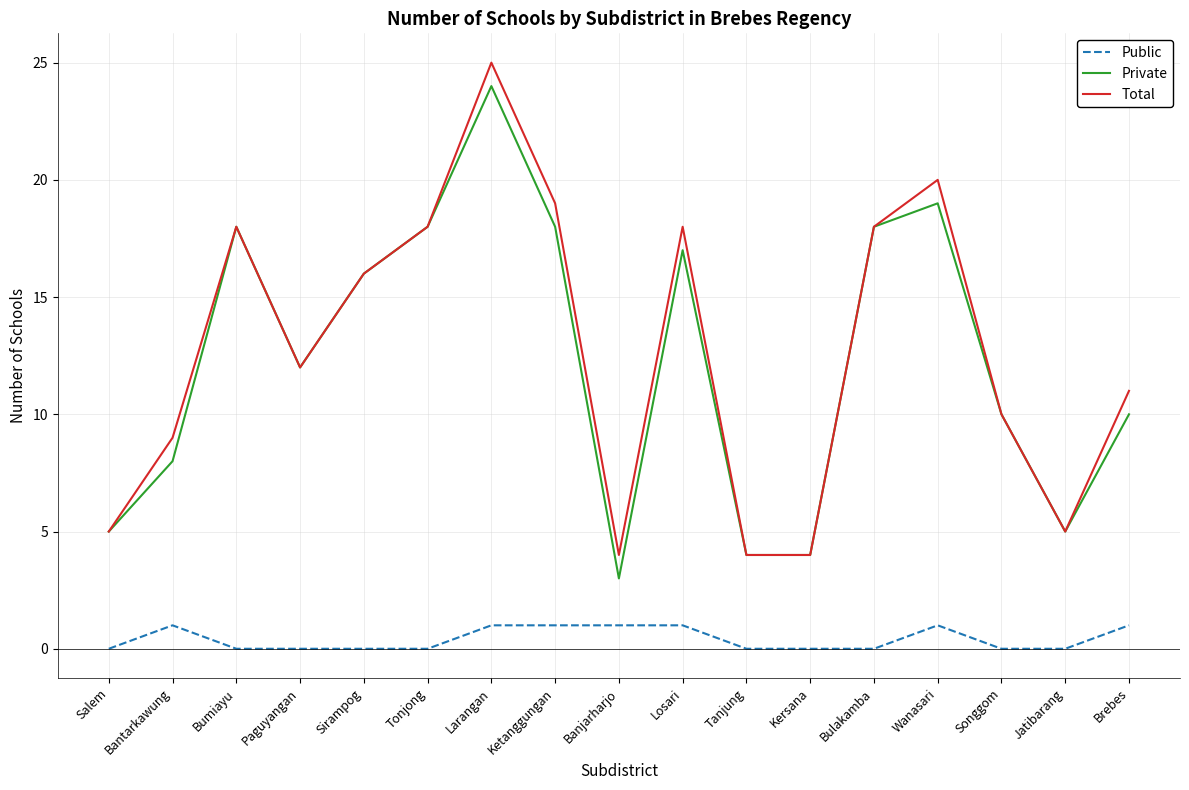

Where is the first local maximum for Private?

Bumiayu